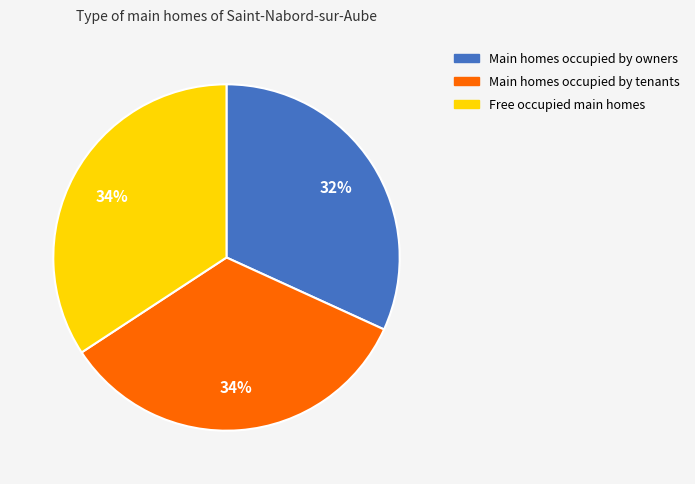

Do Main homes occupied by owners and Main homes occupied by tenants together represent more than half of the pie?

Yes